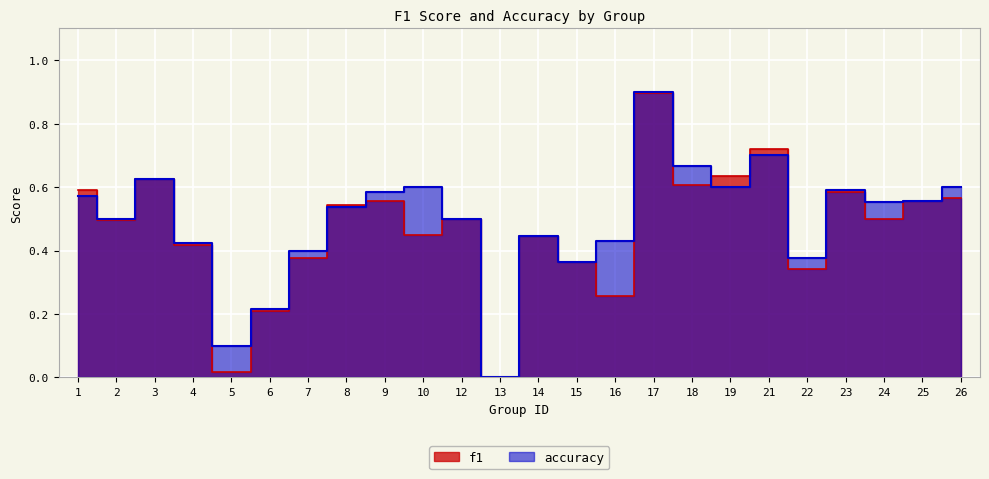

Rank the series by their average value, from highest to lowest.

accuracy, f1